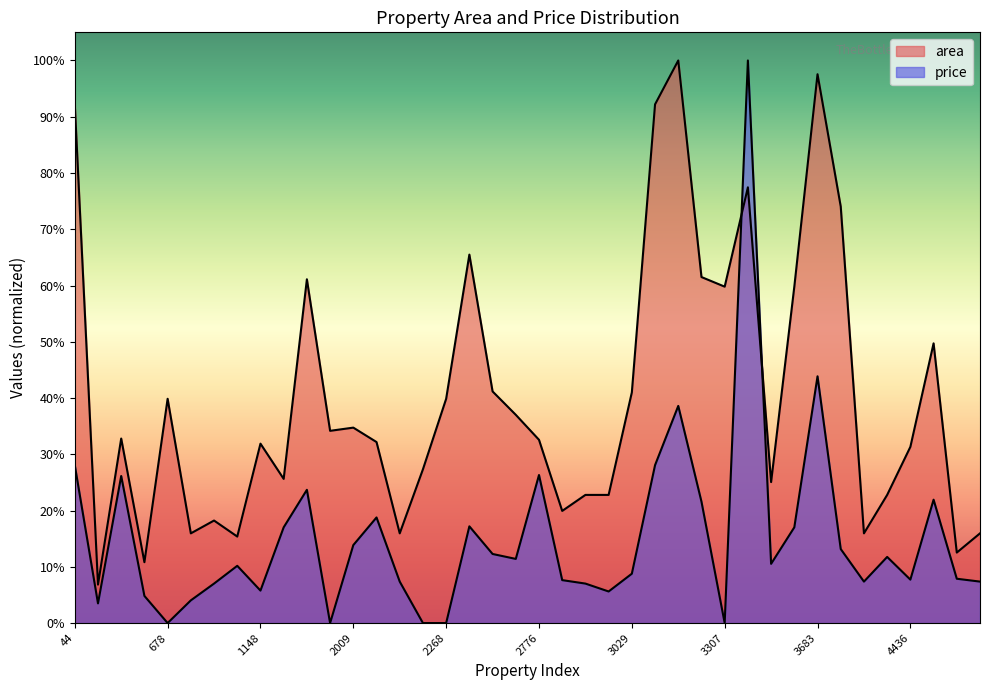

Which has a higher value, 4283 or 470?

4283